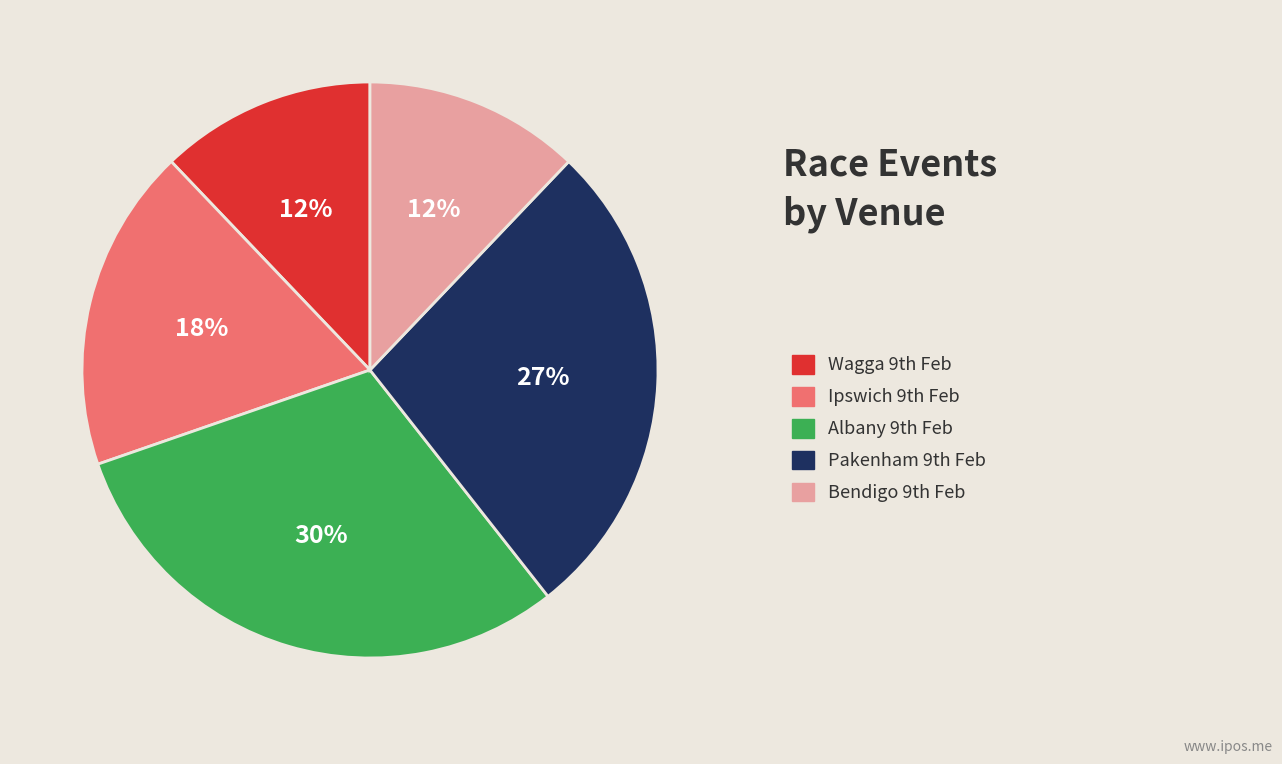

Is there any slice that represents more than half of the pie?

No